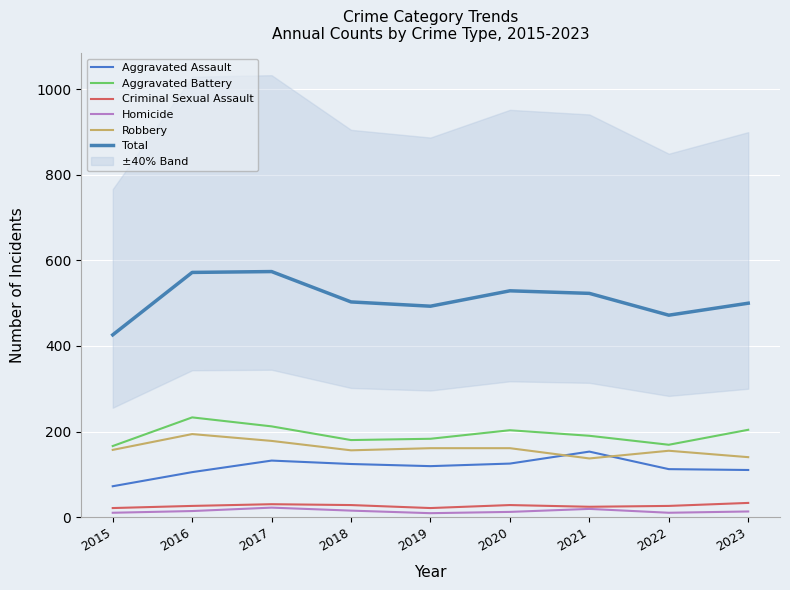

What is the average value of the Aggravated Battery series?

193